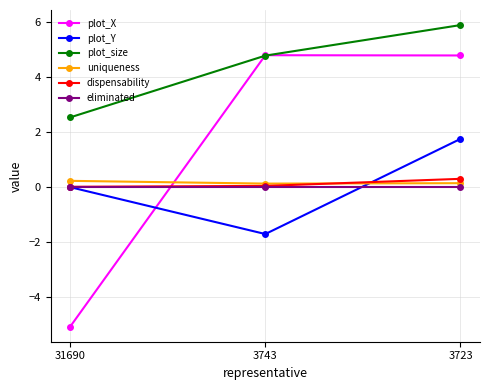

What is the difference between the maximum and minimum values in the plot_X series?

9.9